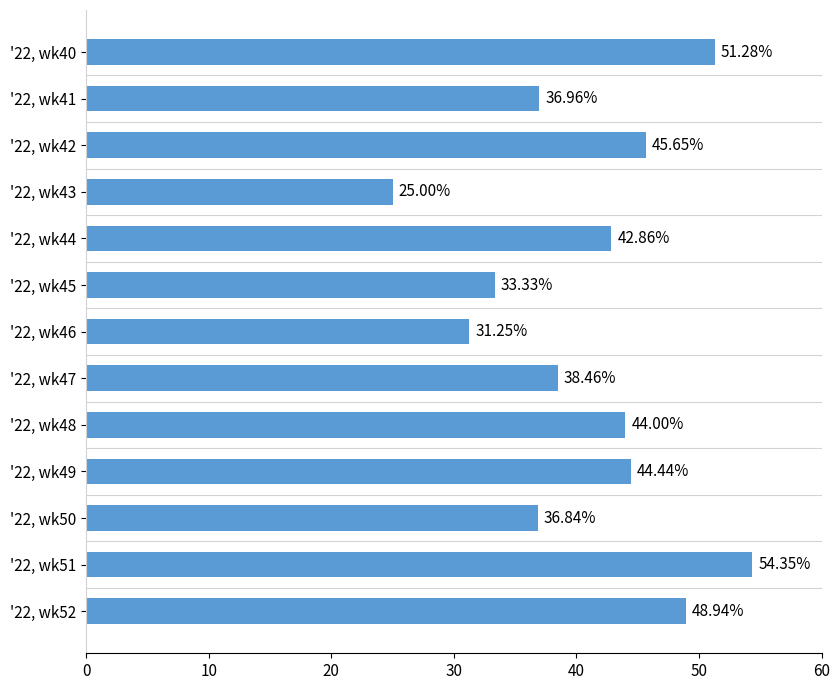

List the labels in order of value, largest first.

'22, wk51, '22, wk40, '22, wk52, '22, wk42, '22, wk49, '22, wk48, '22, wk44, '22, wk47, '22, wk41, '22, wk50, '22, wk45, '22, wk46, '22, wk43